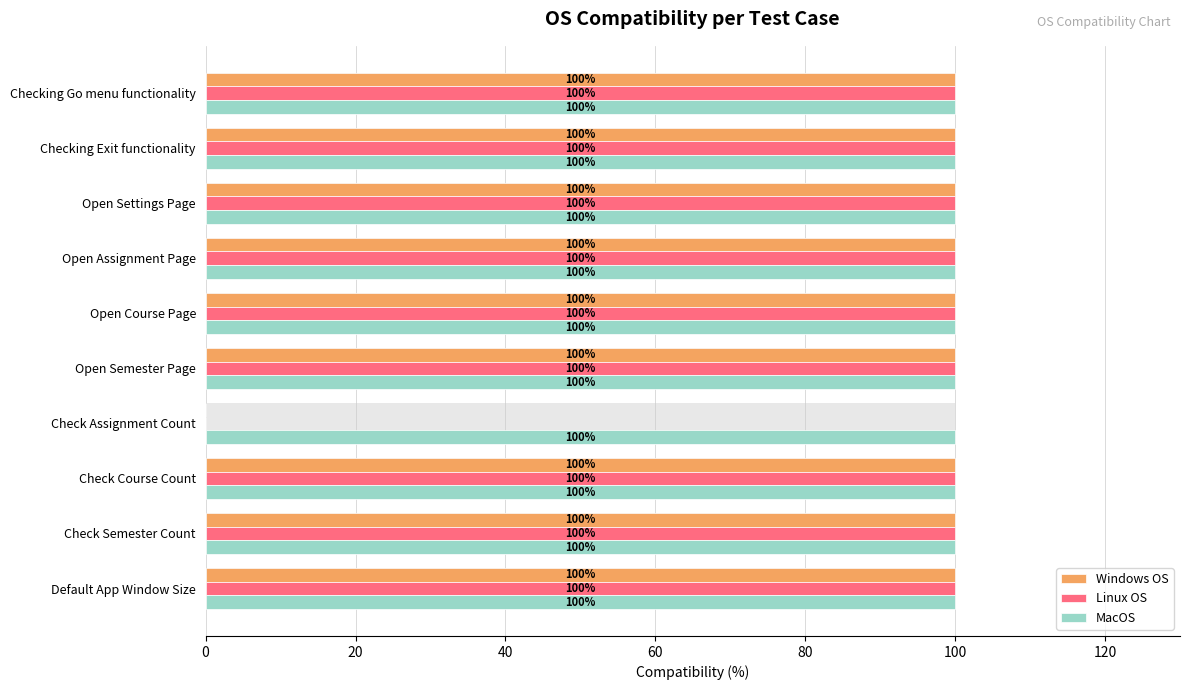

What are all the series names shown in the legend?

Windows OS, Linux OS, MacOS